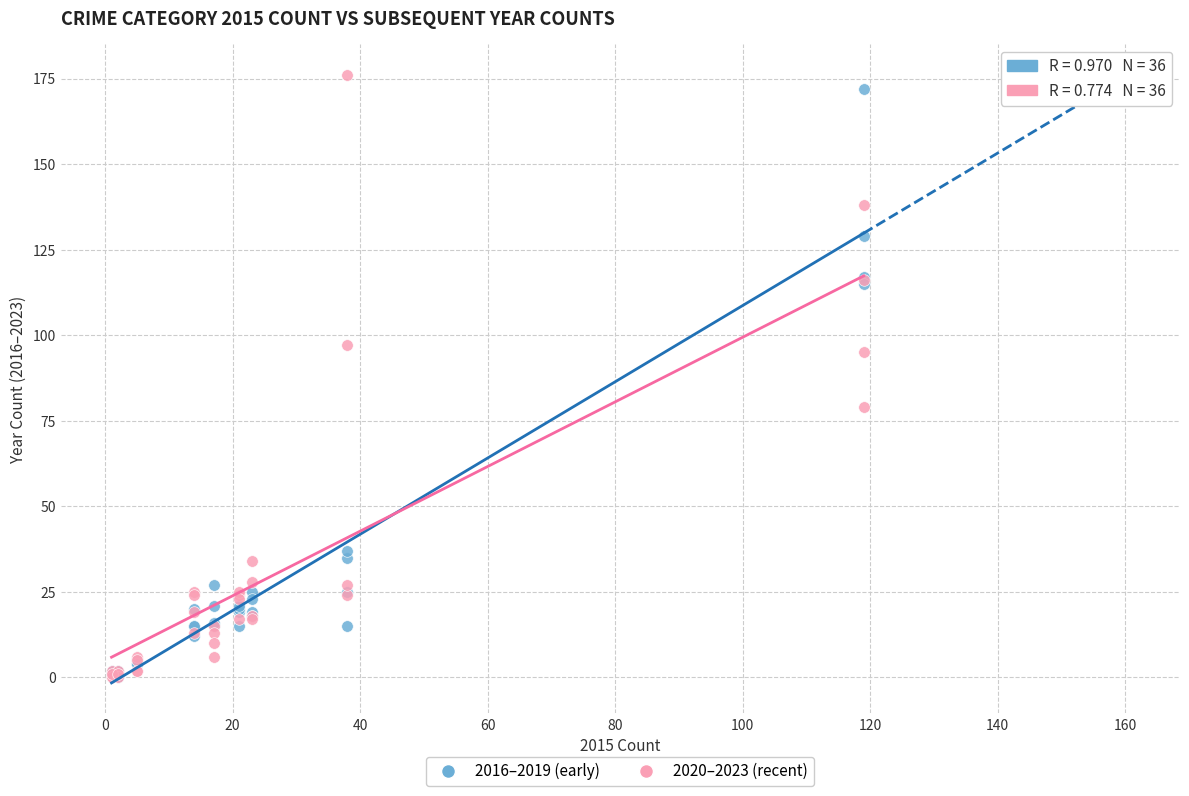

Across all series, what Y value is closest to 88?

95